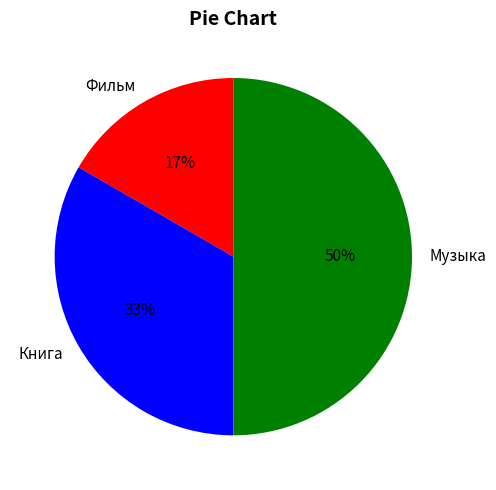

How many slices are in this pie chart?

3